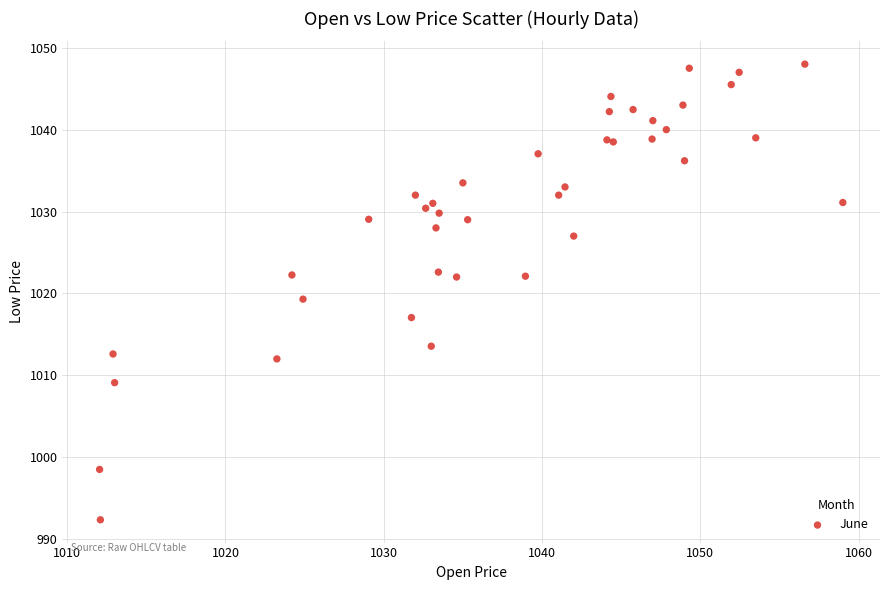

What Y value in the scatter plot is closest to 1020?

1019.3